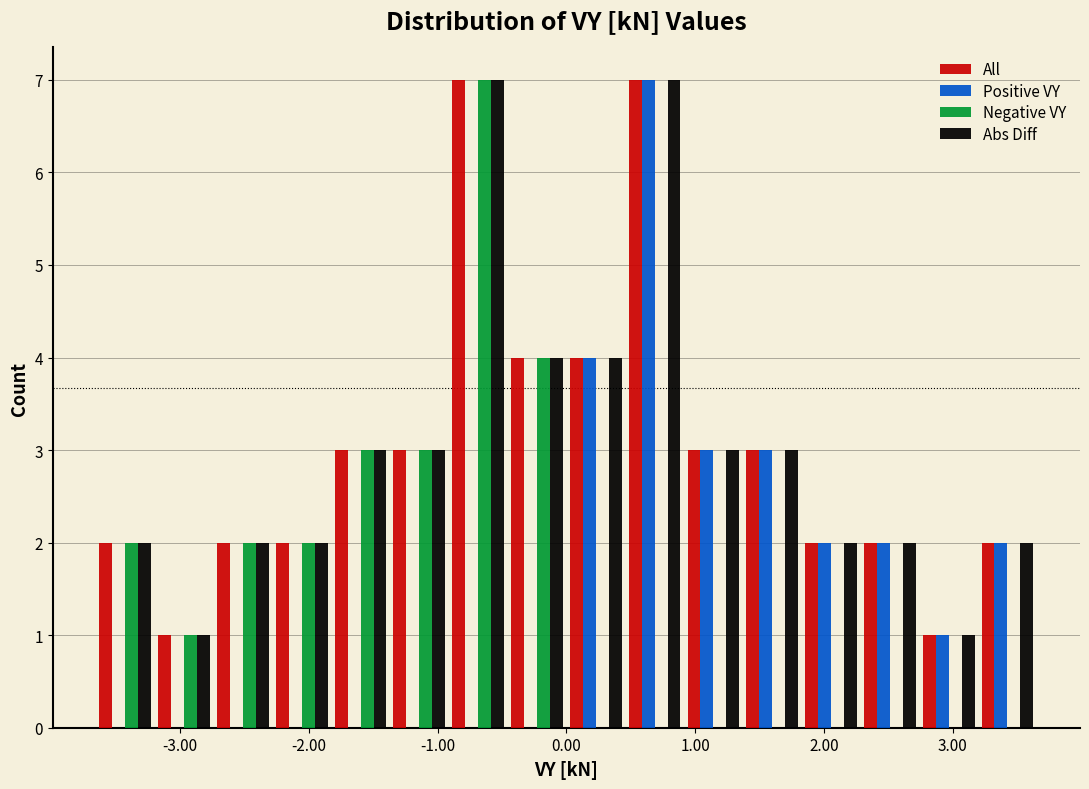

What is the height of the Abs Diff bar covering 0.5 to 0.9 on the x-axis? Neither the bar edges nor the heights are printed on the chart, so give them approximately, as read against the axes.

7